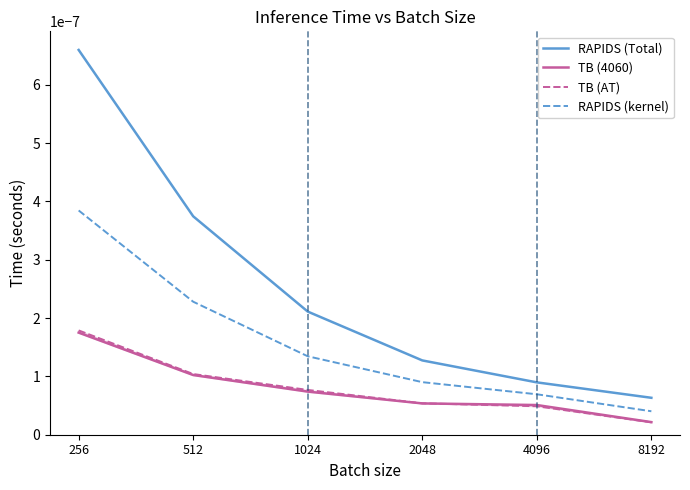

True or false: TB (4060) and TB (AT) intersect in this chart.

True